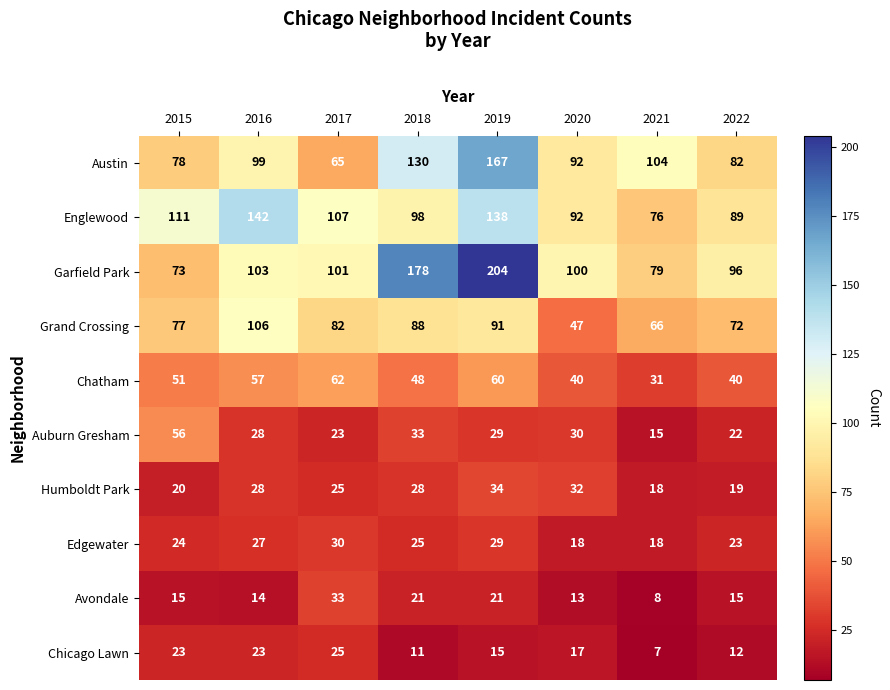

The Chicago Lawn series shows 9 at 2020. True or false?

False